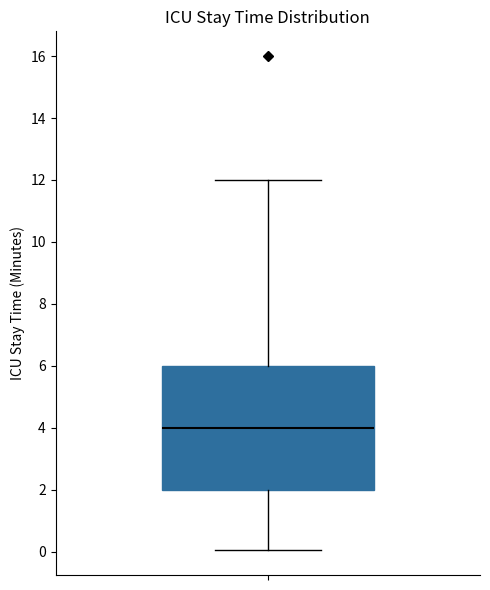

Where does the median line of the box sit on the y-axis? The values are not printed on the chart, so give them approximately, as read against the axis.

4